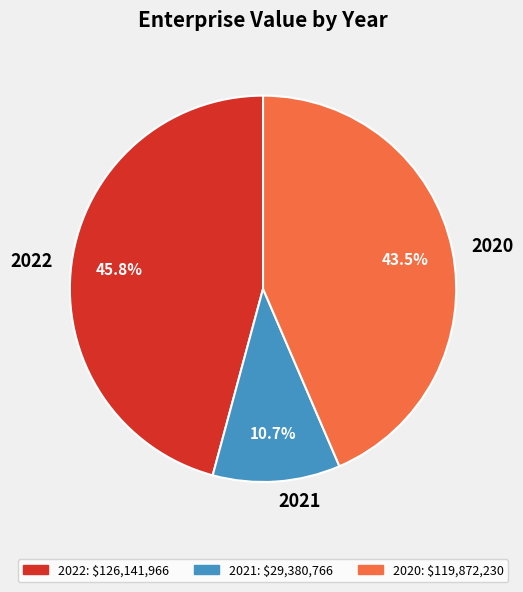

To the nearest percent, what is the difference between the largest and smallest slice percentages?

35%